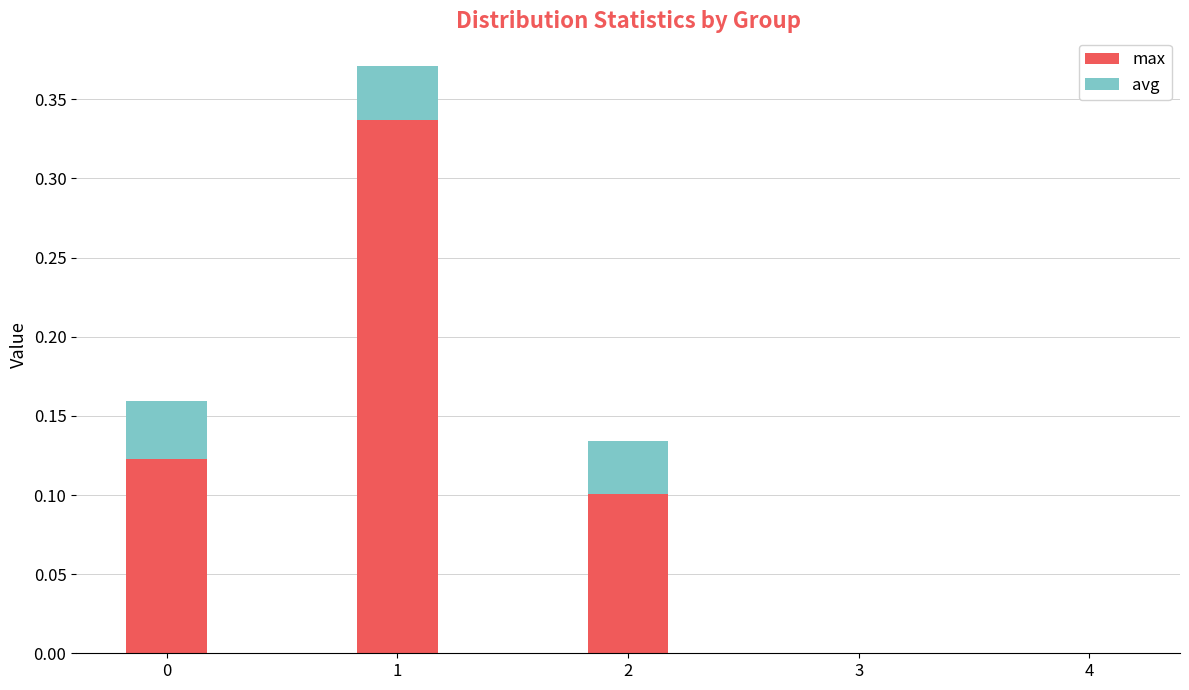

The value of max at 0 is 0.1. True or false?

True